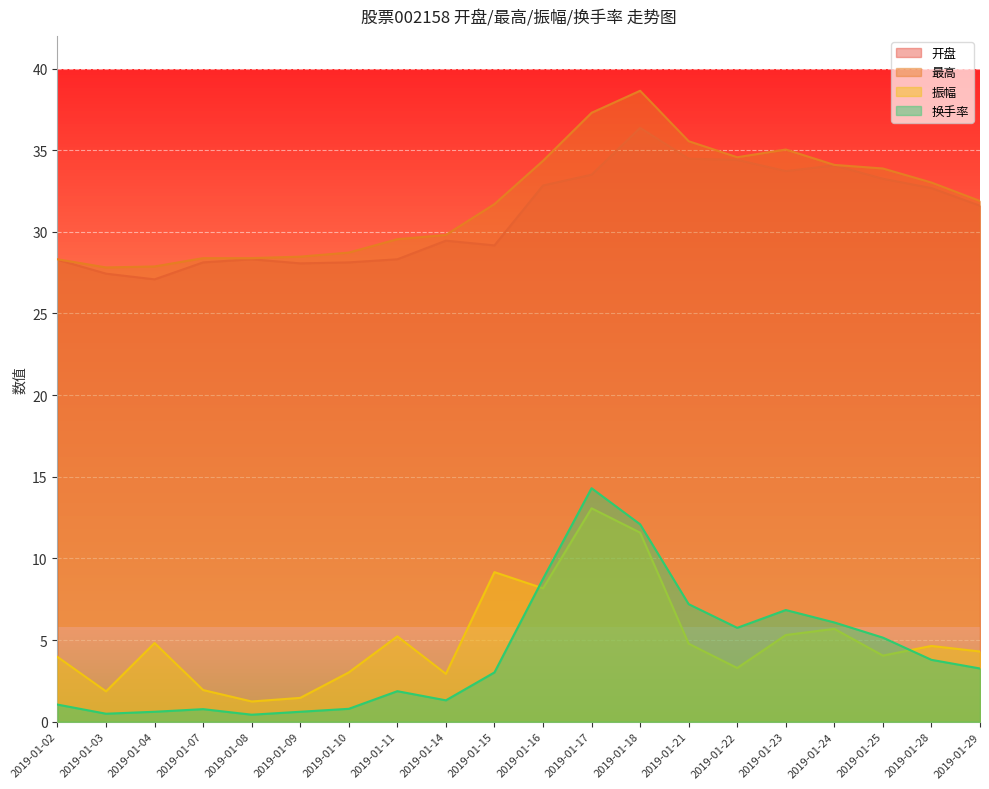

Is it true that 最高 equals 62.2 at 2019-01-21?

False